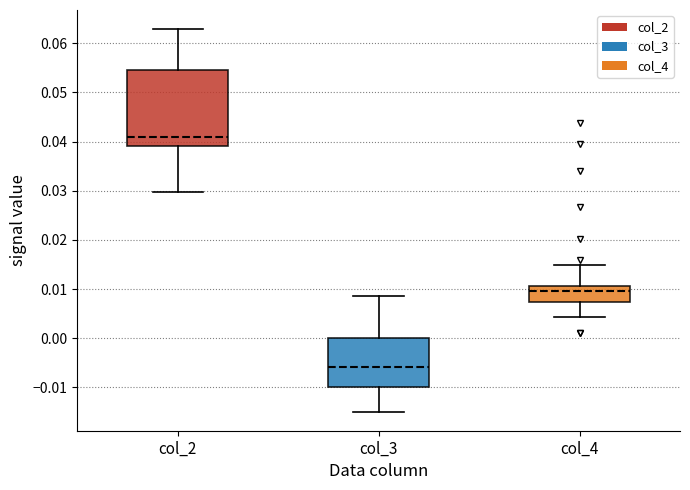

Reading left to right, read every box against the y-axis: the position of its median line, the range the box covers, and the ends of its whiskers. The values are not printed on the chart, so give them approximately, as read against the axis.

col_2: median 0.041, box 0.039 to 0.055, whiskers 0.030 to 0.063
col_3: median -0.006, box -0.010 to 0.000, whiskers -0.015 to 0.009
col_4: median 0.010, box 0.007 to 0.011, whiskers 0.004 to 0.015